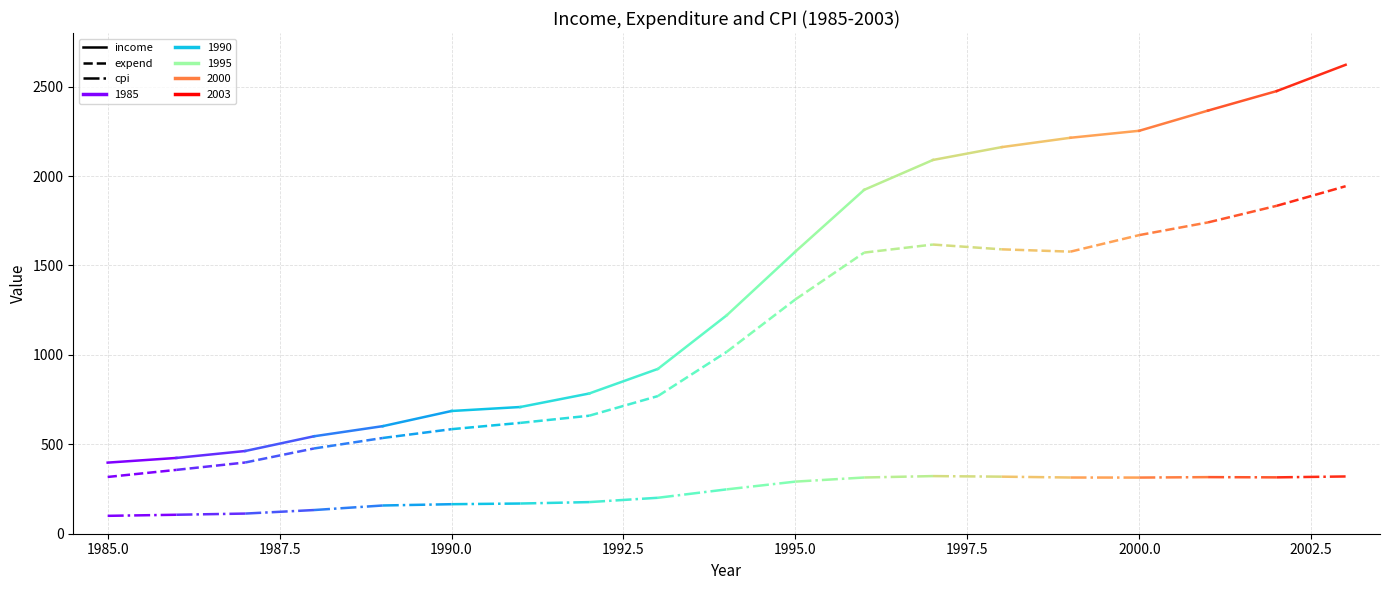

True or false: cpi and expend intersect in this chart.

False